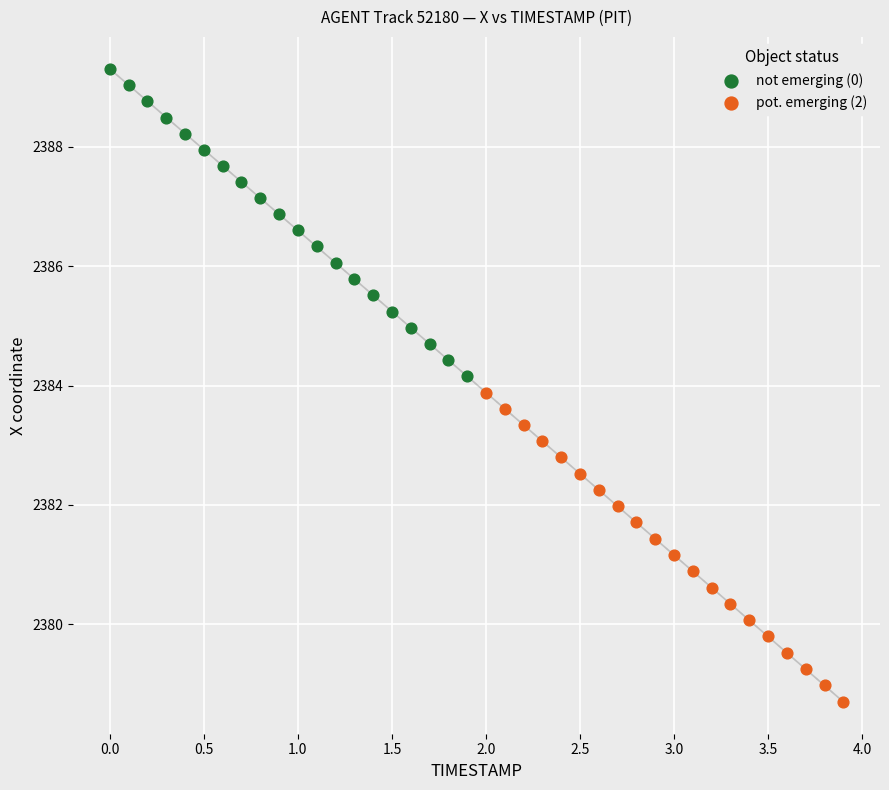

Which series reaches the maximum Y coordinate?

not emerging (0)